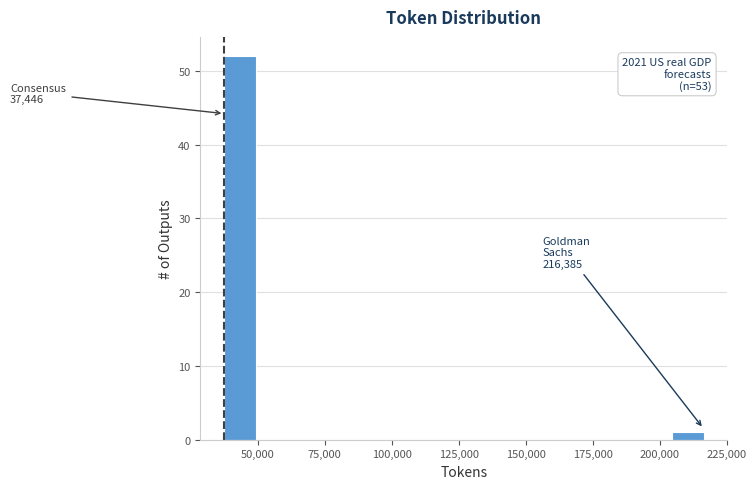

Read against the x-axis, roughly where is the centre of the tallest bar?

45000